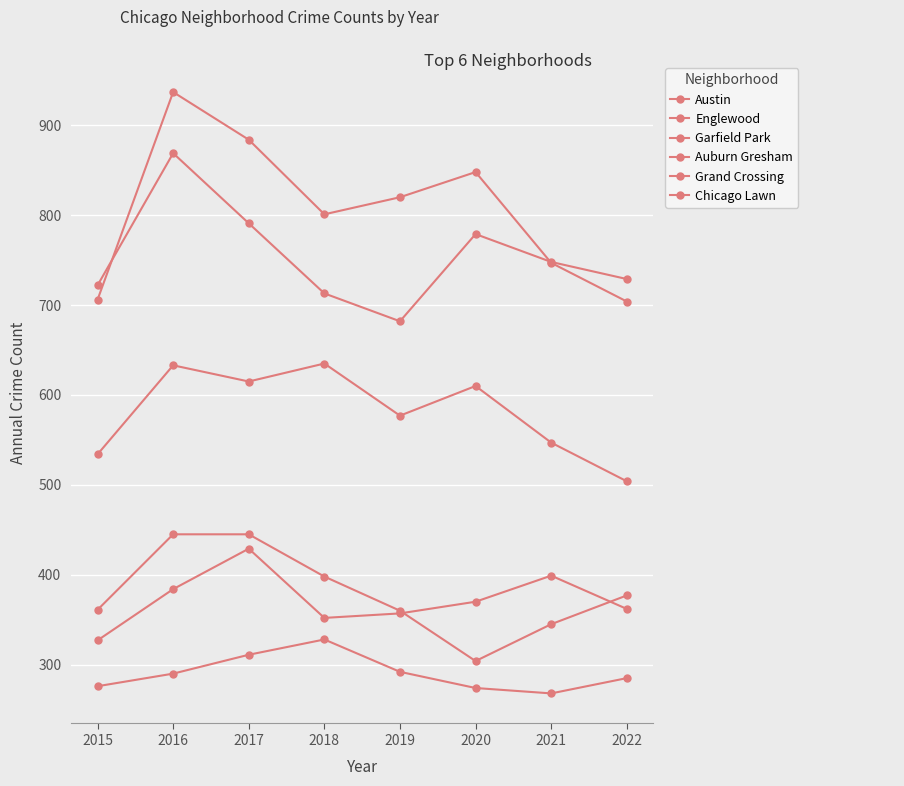

At which category does the chart reach its peak across all series?

2016